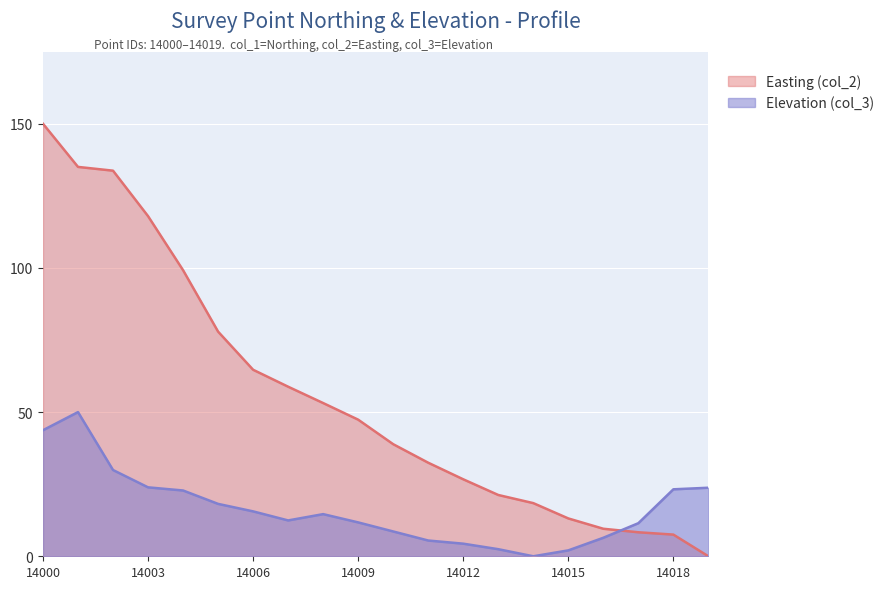

How many values in Elevation (col_3) are above zero?

19